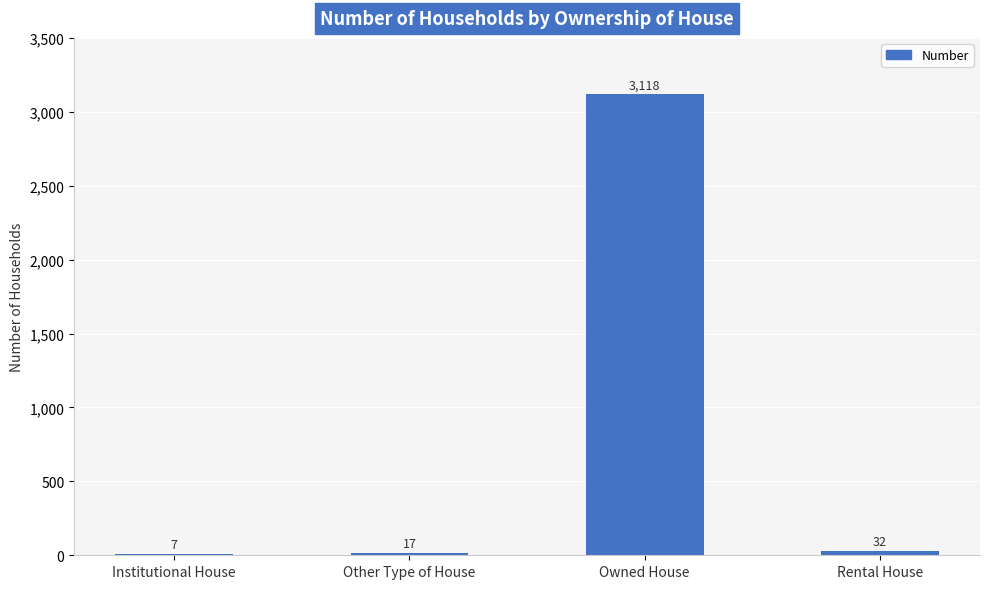

Is it true that the value at Institutional House is 7?

True